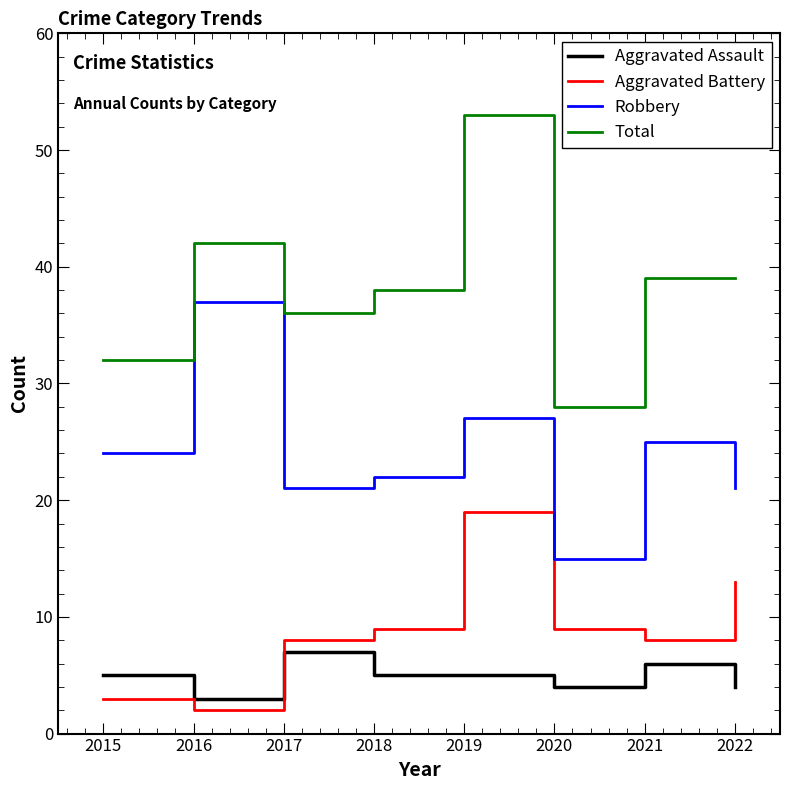

What is the sum of all Robbery values?

192